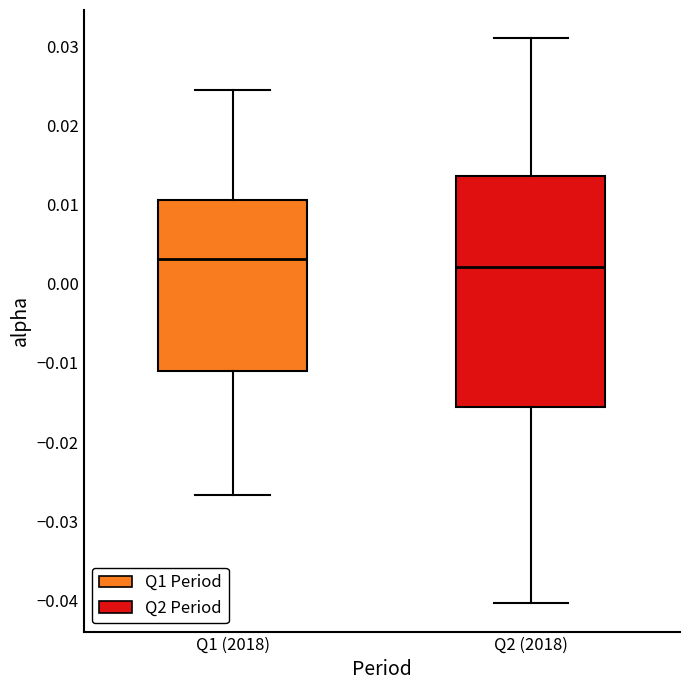

Reading left to right, transcribe this box plot: for each box, give where its median line is, the range the box spans, and where its two whiskers end, as read against the y-axis. The values are not printed on the chart, so give them approximately, as read against the axis.

Q1 (2018): median 0.003, box -0.011 to 0.011, whiskers -0.027 to 0.024
Q2 (2018): median 0.002, box -0.016 to 0.014, whiskers -0.040 to 0.031